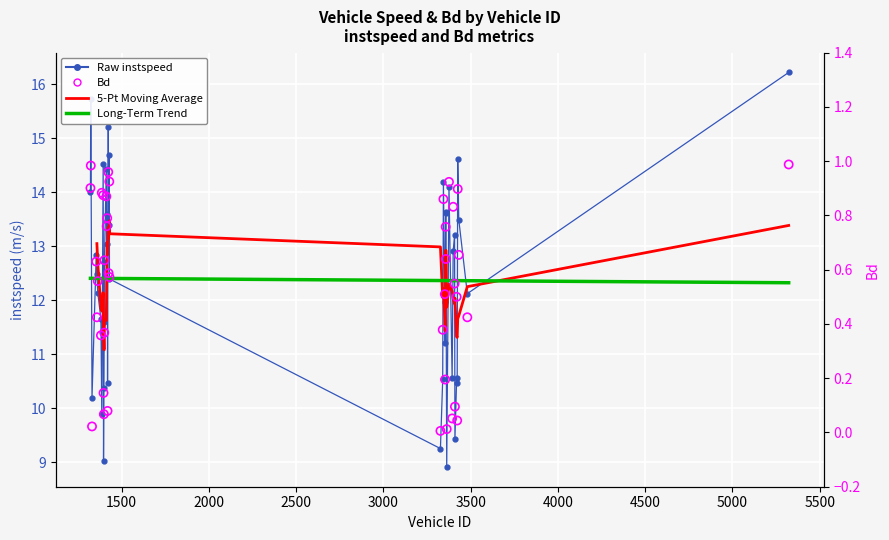

At how many categories does at least one series exceed 8?

40